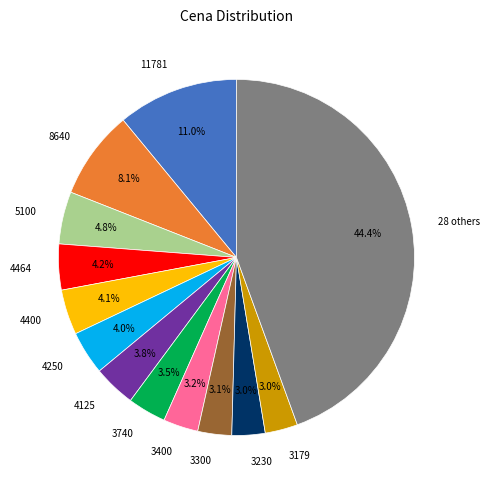

Is the sum of 3400 and 3300 greater than half?

No